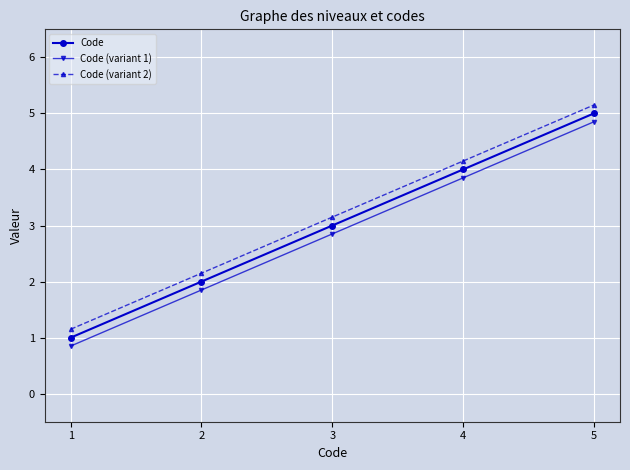

How many data points in Code are less than 3?

2